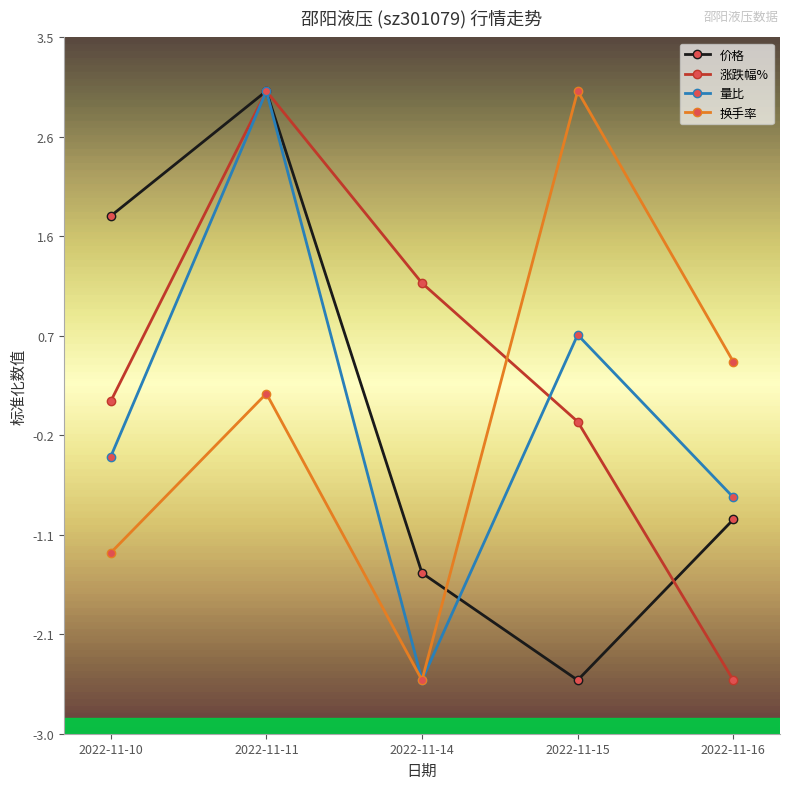

Is it true that 价格 equals -0.7 at 2022-11-15?

False